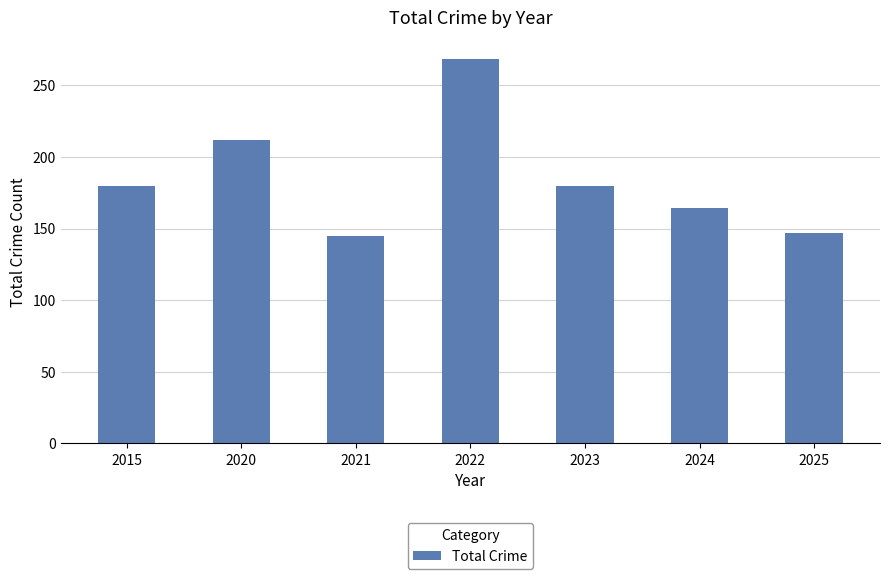

Is it true that the value at 2015 is 180?

True